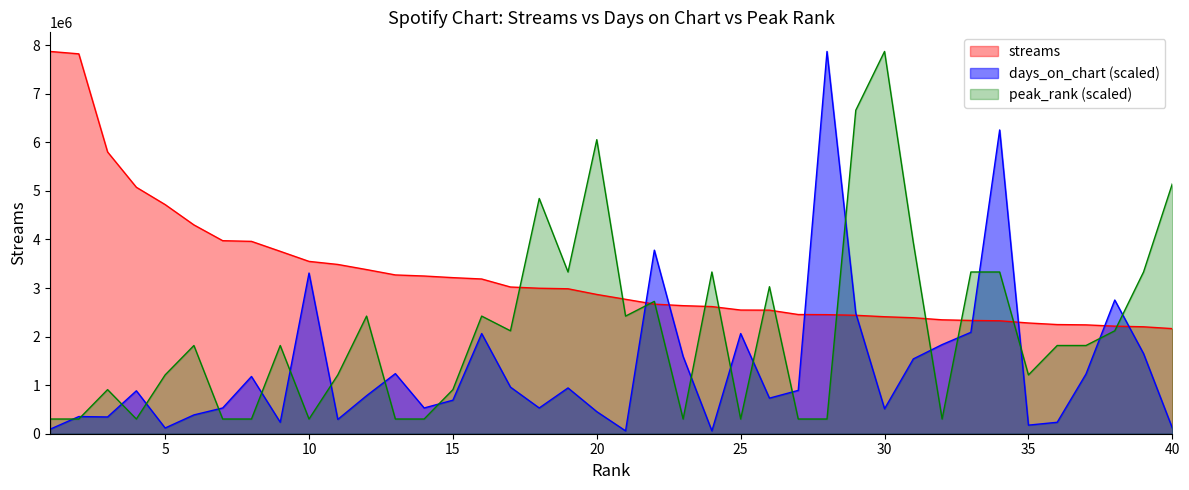

How many intersections are there between streams and peak_rank?

13